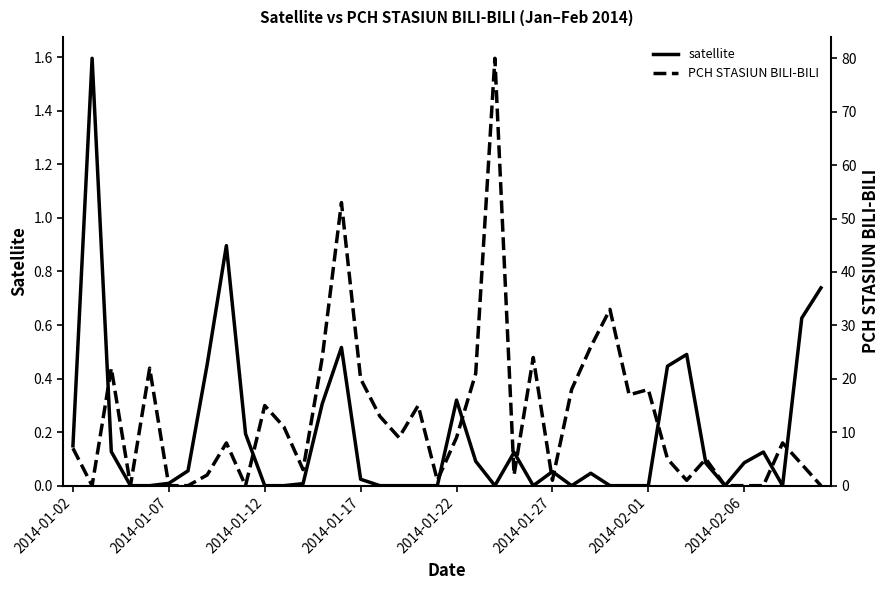

The satellite series shows 0.2 at 2014-01-02. True or false?

False